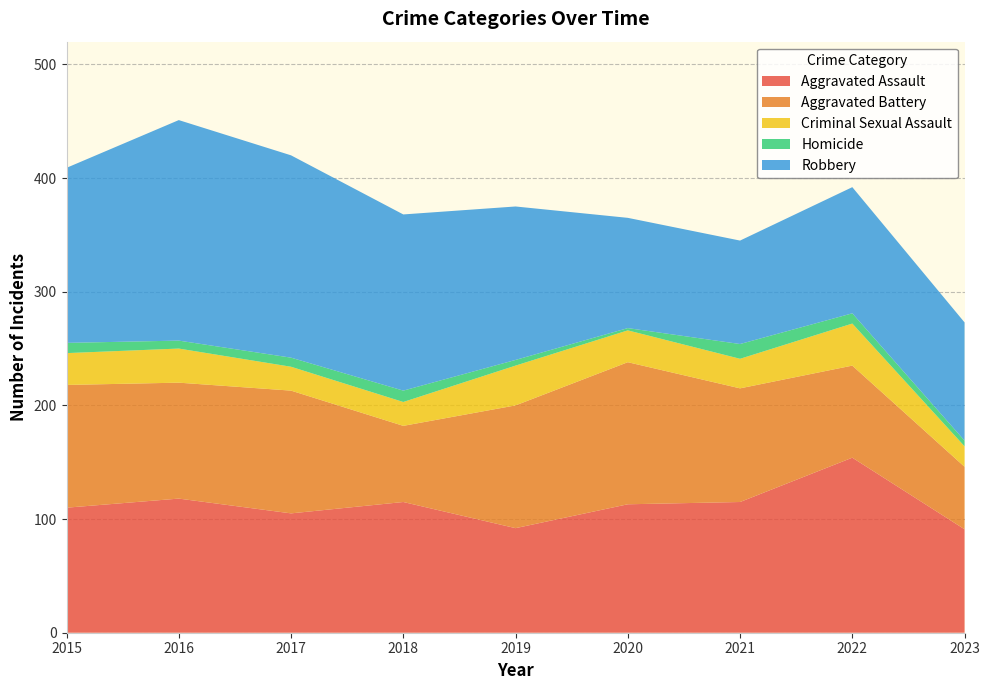

Reading left to right, list all the values displayed in this chart.

Aggravated Assault: 2015=110	2016=118	2017=105	2018=115	2019=92	2020=113	2021=115	2022=154	2023=91
Aggravated Battery: 2015=108	2016=102	2017=108	2018=67	2019=108	2020=125	2021=100	2022=81	2023=55
Criminal Sexual Assault: 2015=28	2016=30	2017=21	2018=21	2019=35	2020=28	2021=26	2022=37	2023=18
Homicide: 2015=9	2016=7	2017=8	2018=10	2019=5	2020=2	2021=13	2022=9	2023=5
Robbery: 2015=154	2016=194	2017=178	2018=155	2019=135	2020=97	2021=91	2022=111	2023=104